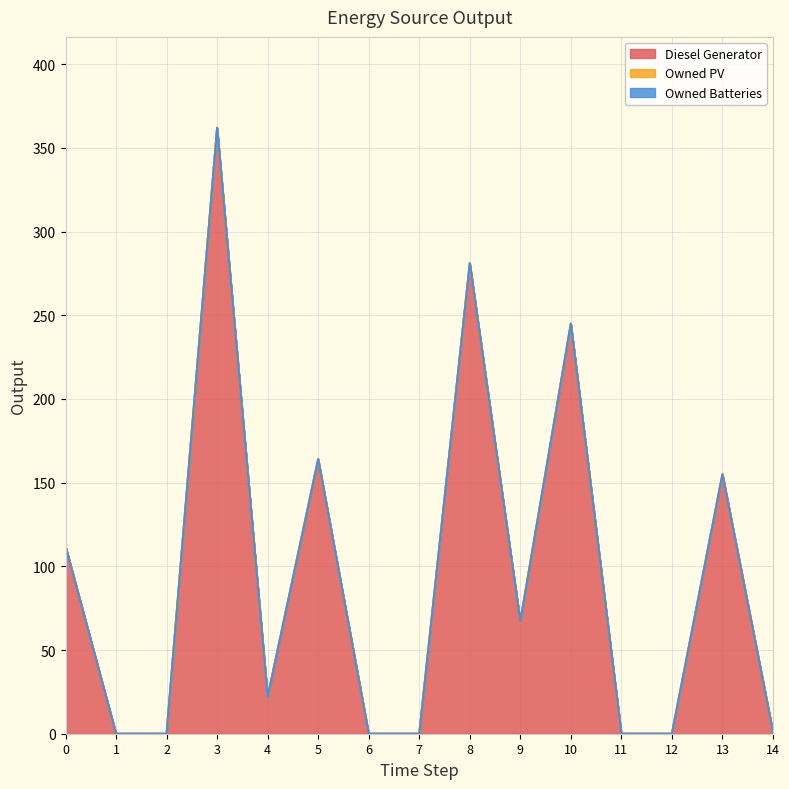

List the labels in order of Owned PV value, largest first.

0, 1, 2, 3, 4, 5, 6, 7, 8, 9, 10, 11, 12, 13, 14